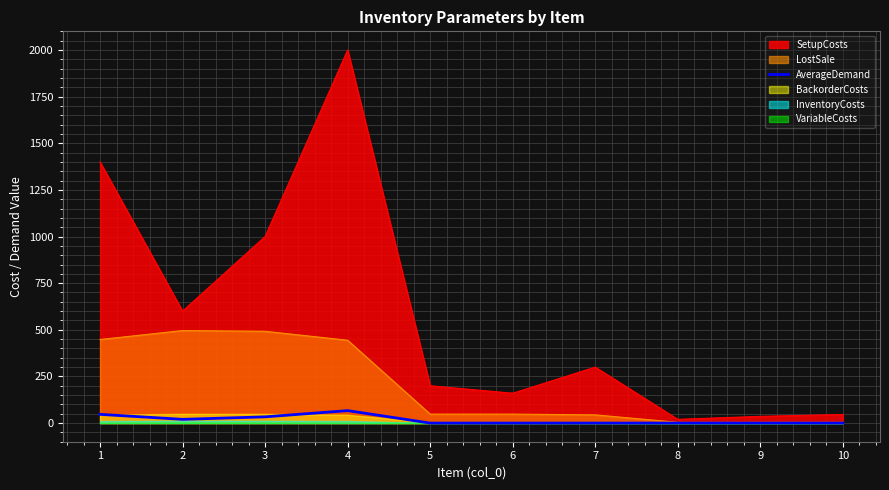

Which has a higher value, 2 or 7?

2